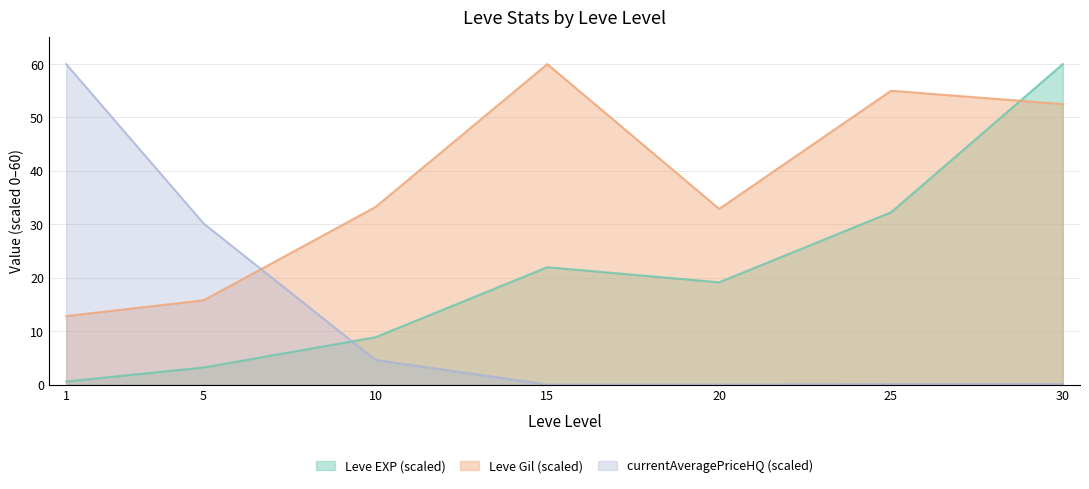

Where is currentAveragePriceHQ nearest to the value 30?

5